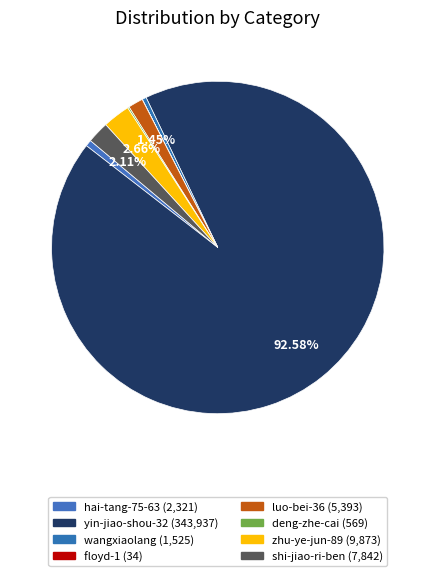

To the nearest percent, what is the difference between the largest and smallest slice percentages?

93%